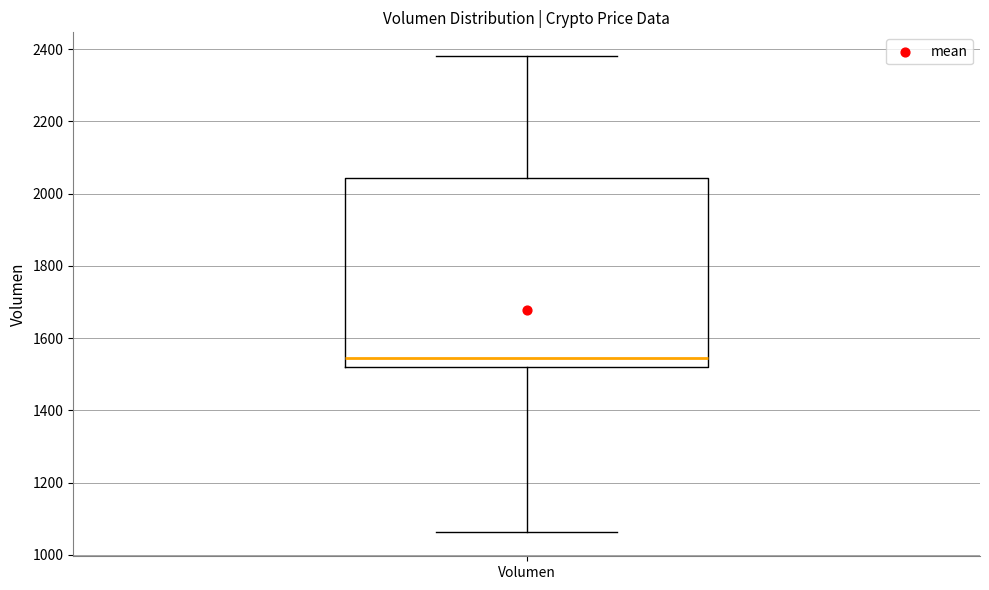

Read this box plot against the y-axis: the position of the median line, the range covered by the box, and the ends of both whiskers. The values are not printed on the chart, so give them approximately, as read against the axis.

median 1540, box 1520 to 2040, whiskers 1060 to 2380